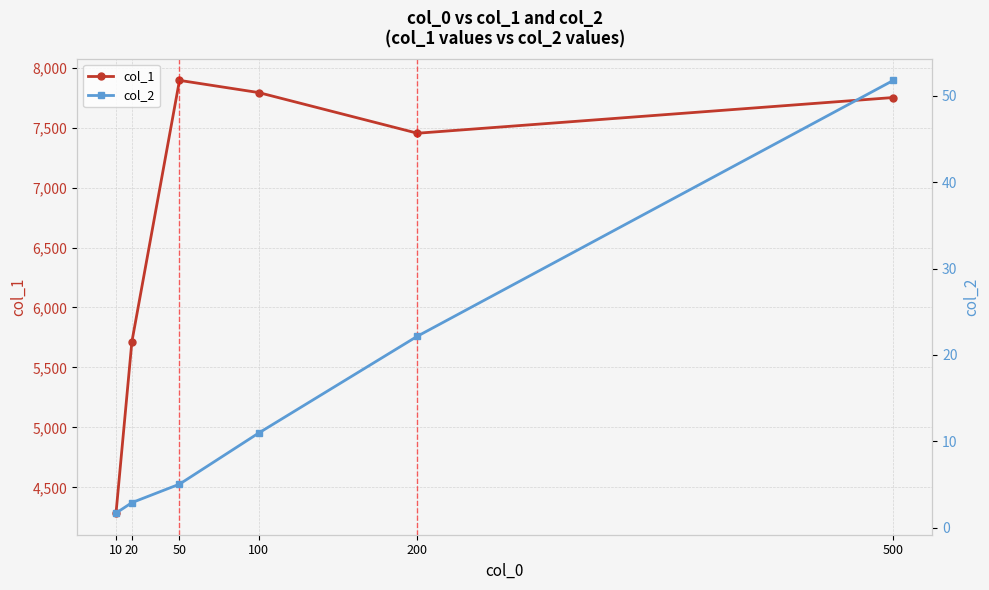

What is the sum of all col_1 values?

40889